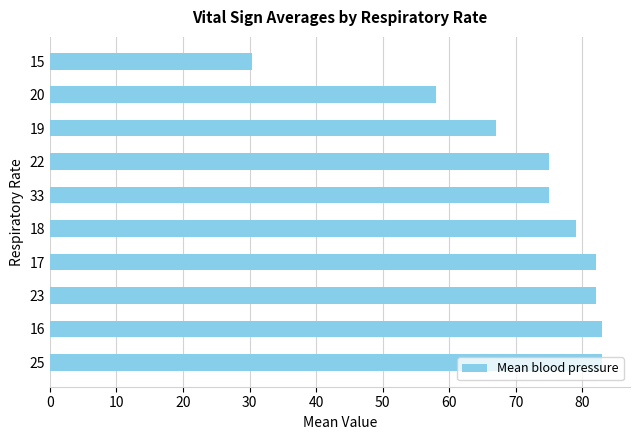

At which label is the value closest to 56?

20